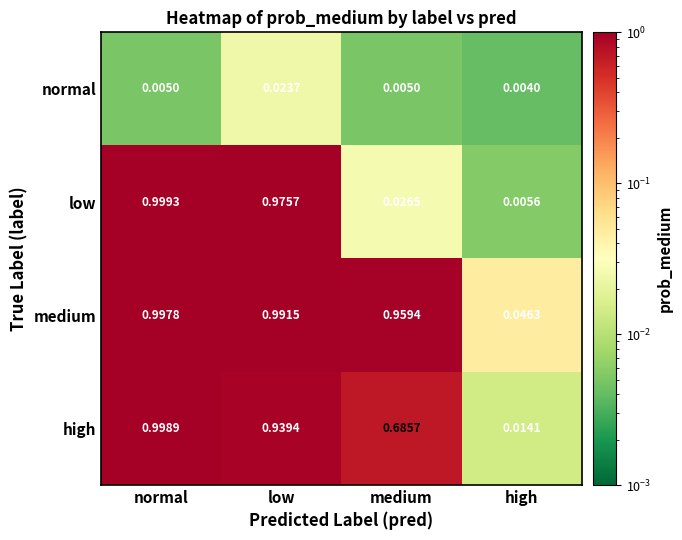

At how many categories does at least one series exceed 0?

4